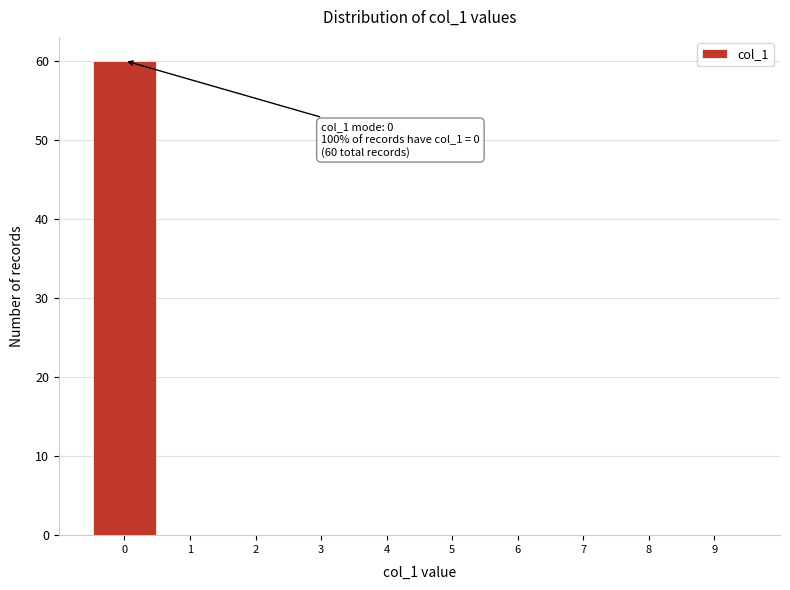

Which range on the x-axis has the tallest bar?

-0.5 to 0.5